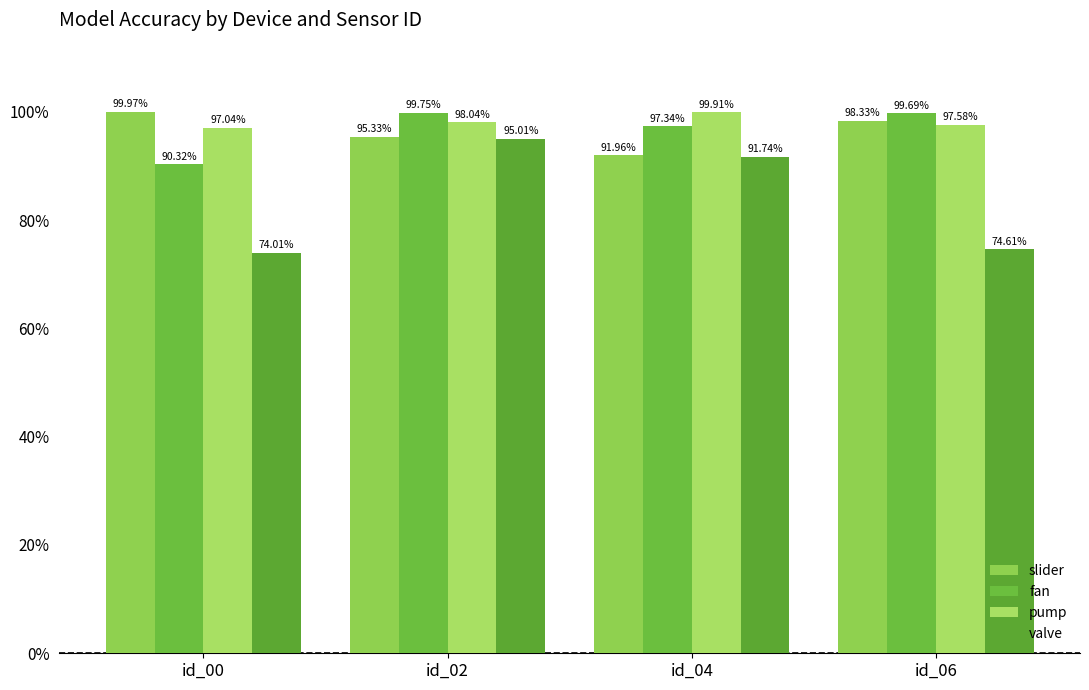

What are all the series names shown in the legend?

slider, fan, pump, valve